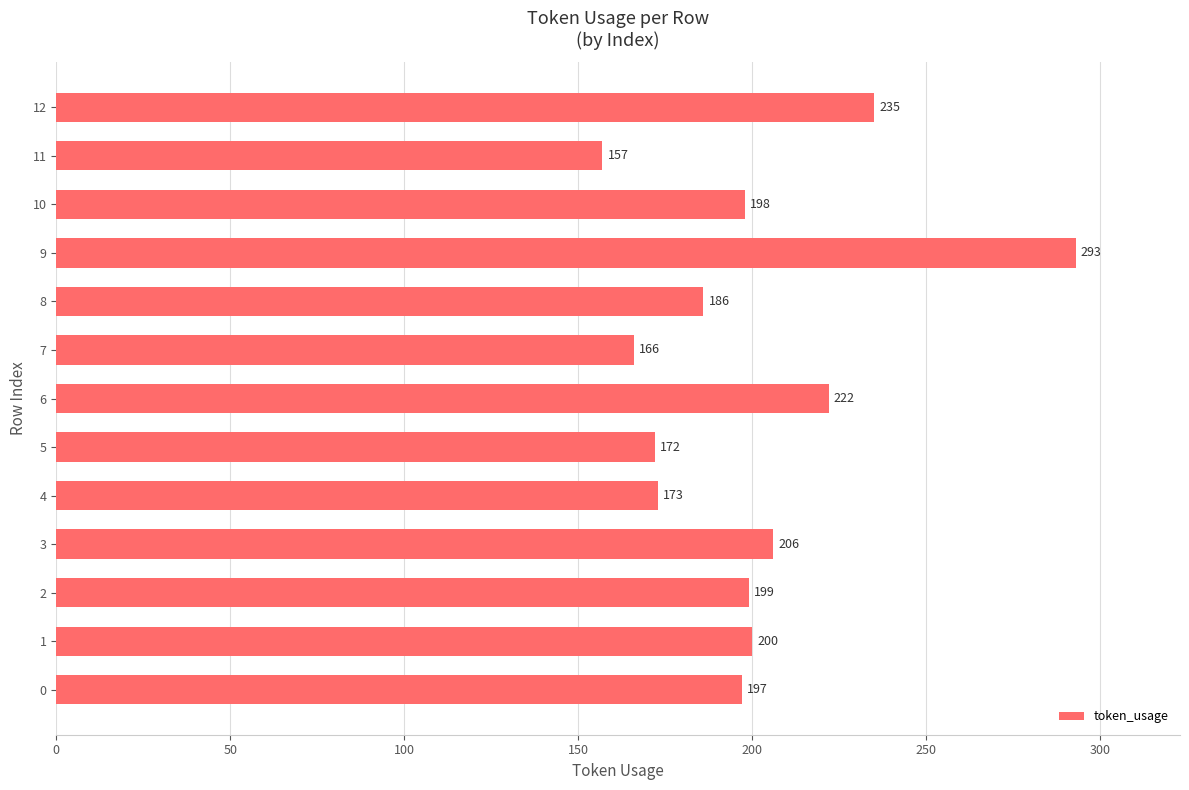

Rank the categories by value from highest to lowest.

9, 12, 6, 3, 1, 2, 10, 0, 8, 4, 5, 7, 11